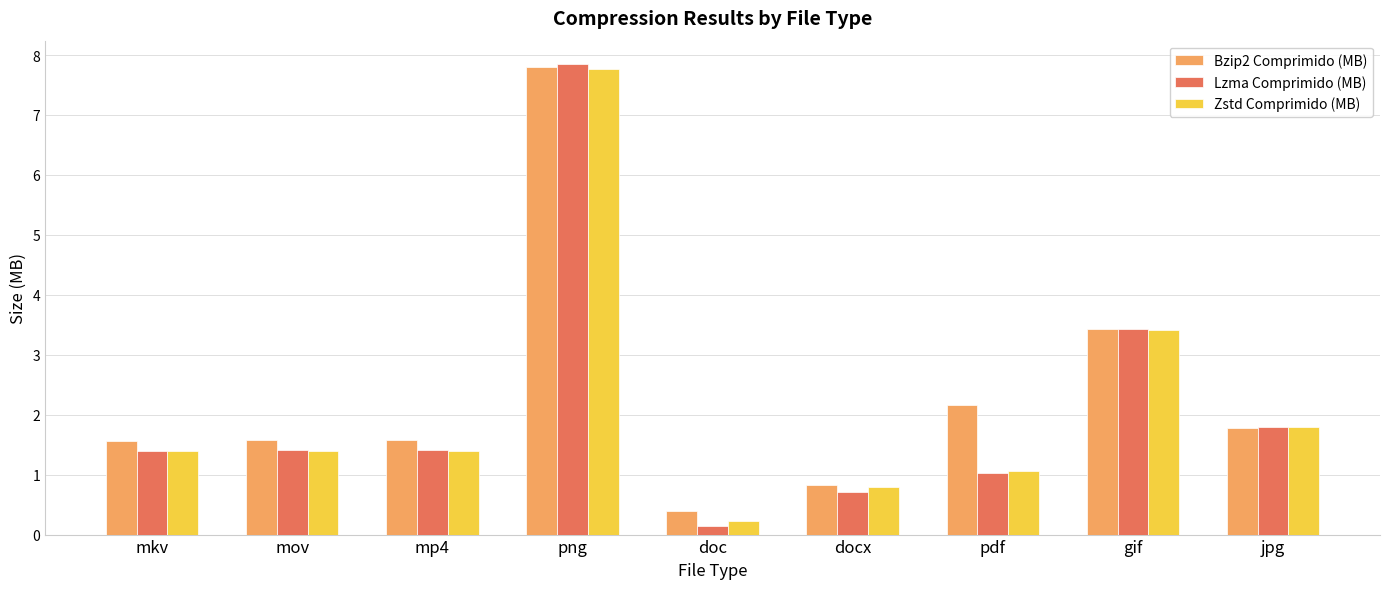

Where is Lzma Comprimido (MB) nearest to the value 3?

gif